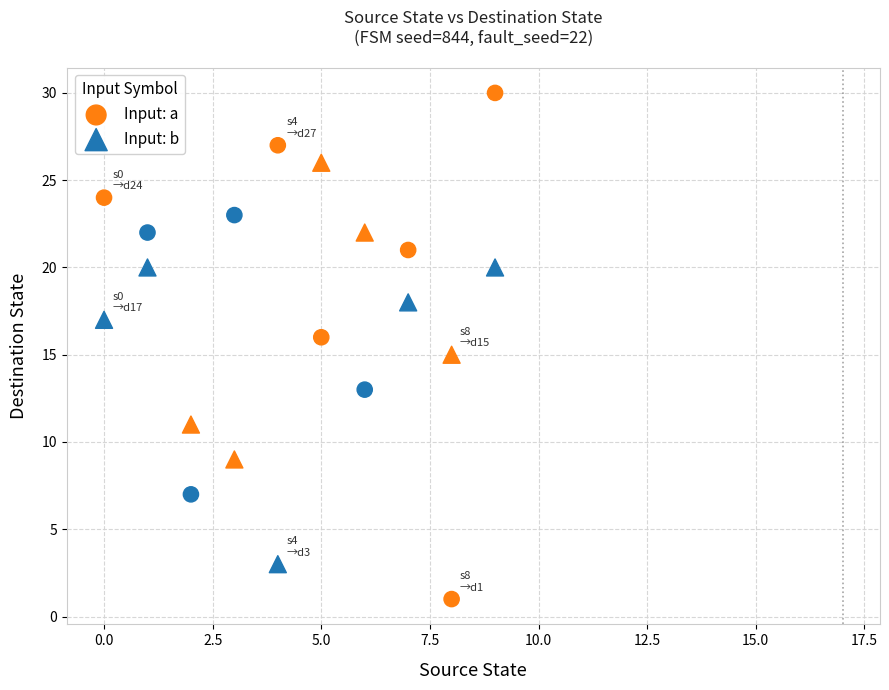

Which series reaches the maximum Y coordinate?

Input: a